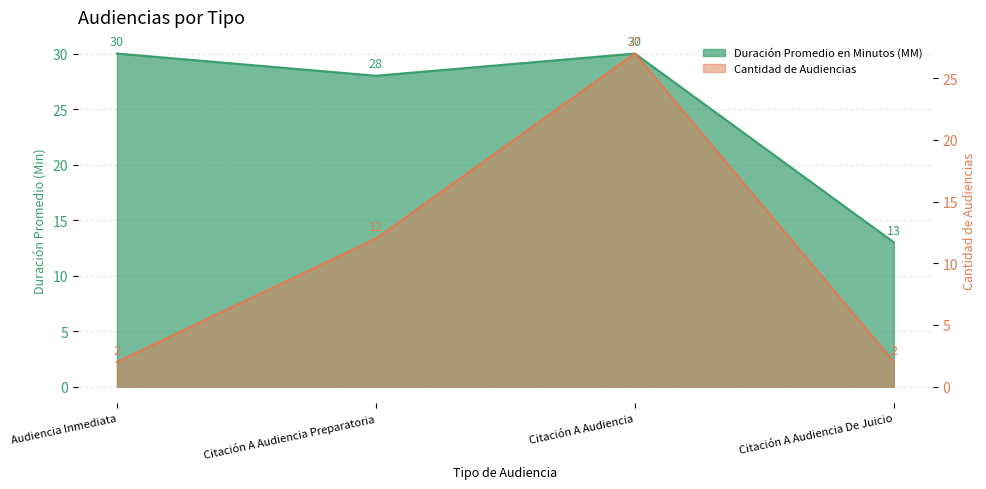

What is the greatest value displayed?

30